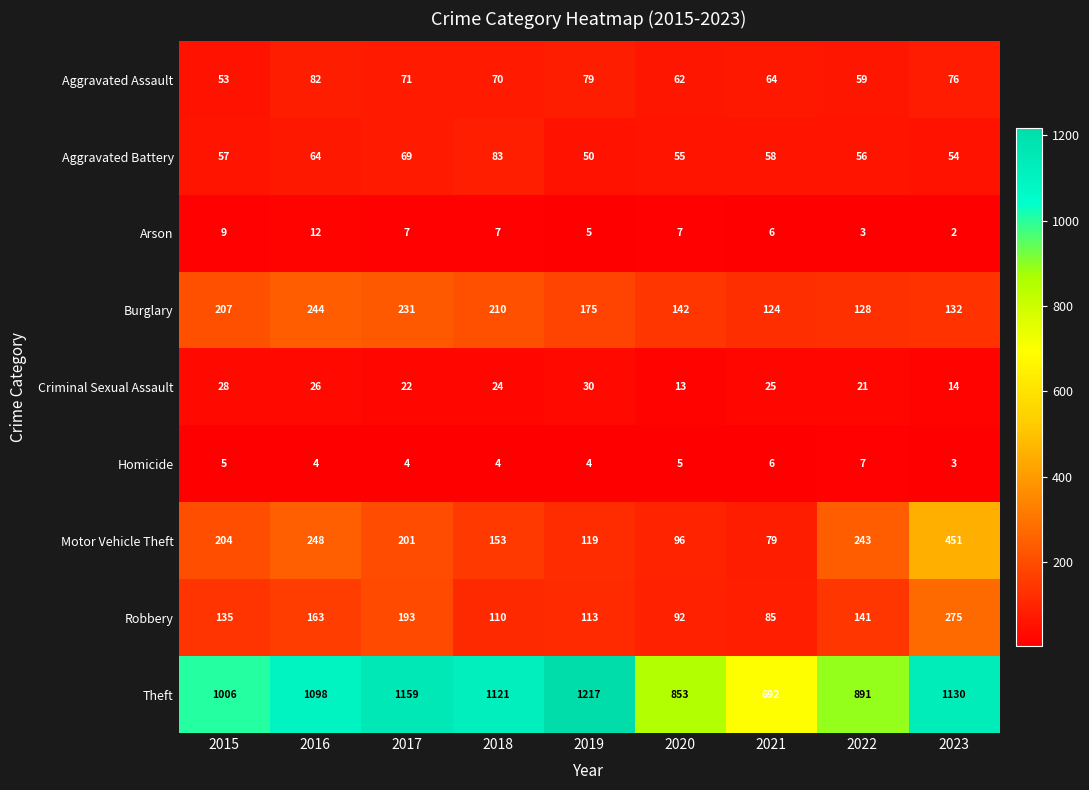

At which category is the sum across all series the highest?

2023